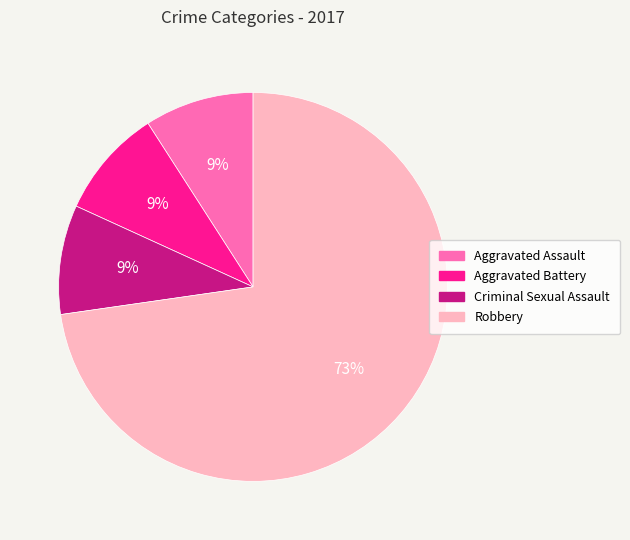

What percentage is the Aggravated Assault slice, to the nearest percent?

9%